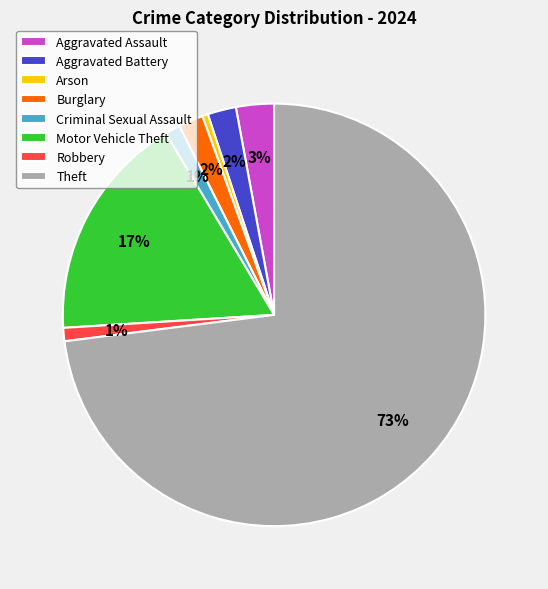

Do Theft and Robbery together represent more than half of the pie?

Yes